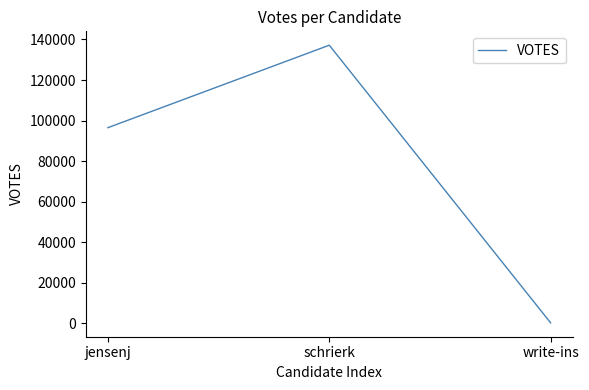

Rank the categories by value from highest to lowest.

schrierk, jensenj, write-ins